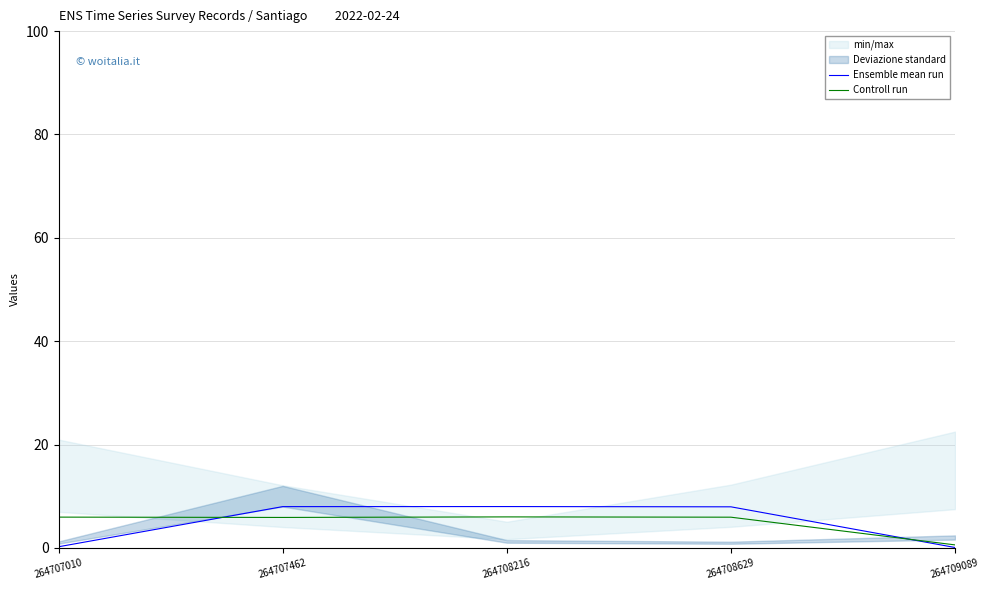

True or false: Ensemble mean run has more than 1 interior local peaks.

False